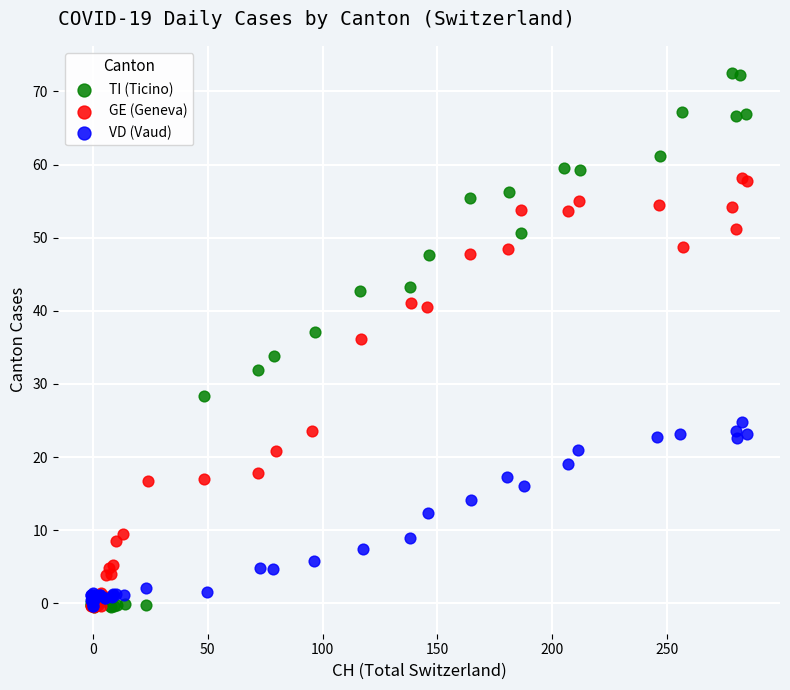

Which series has the largest Y range (max minus min)?

TI (Ticino)